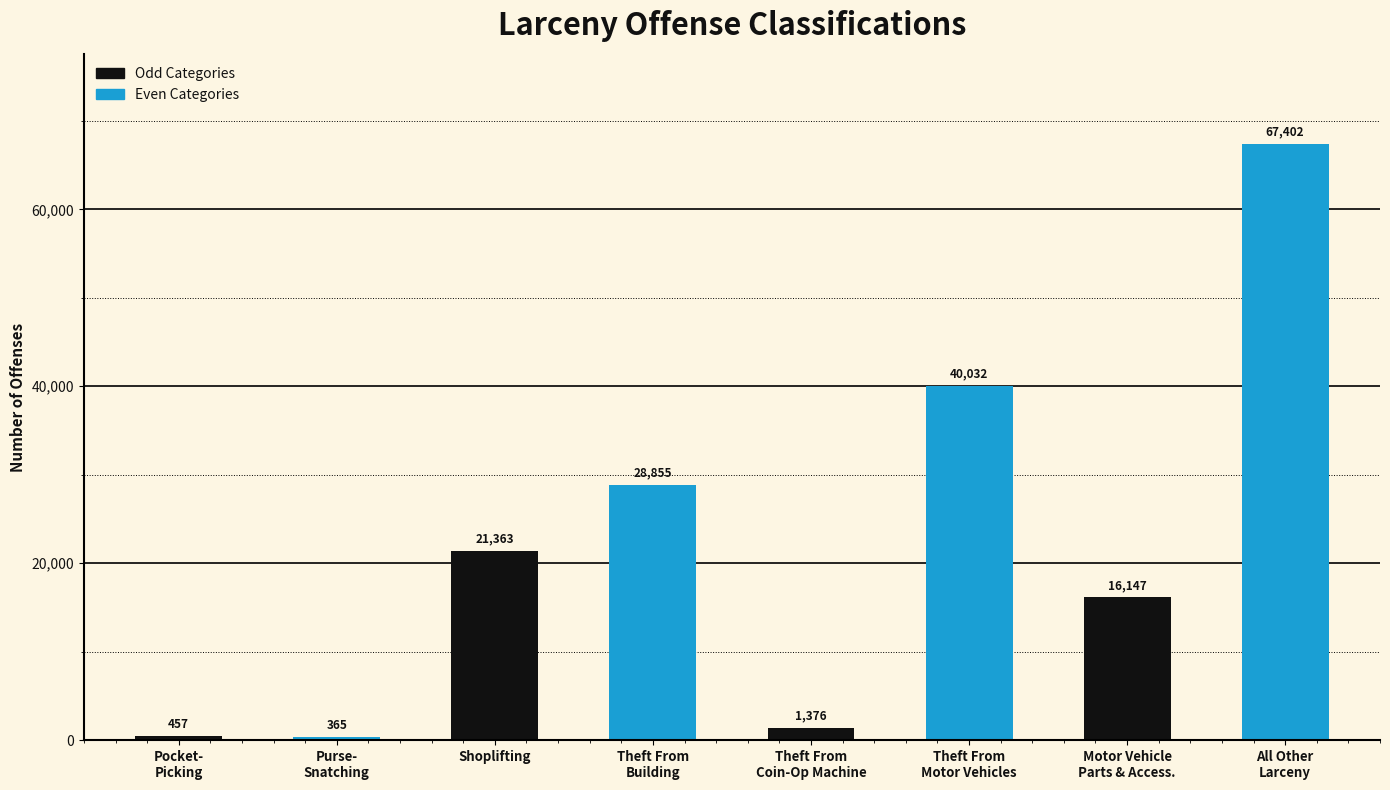

What is the sum of the values at Theft of Motor Vehicle Parts & Accessories and Pocket-Picking?

16604